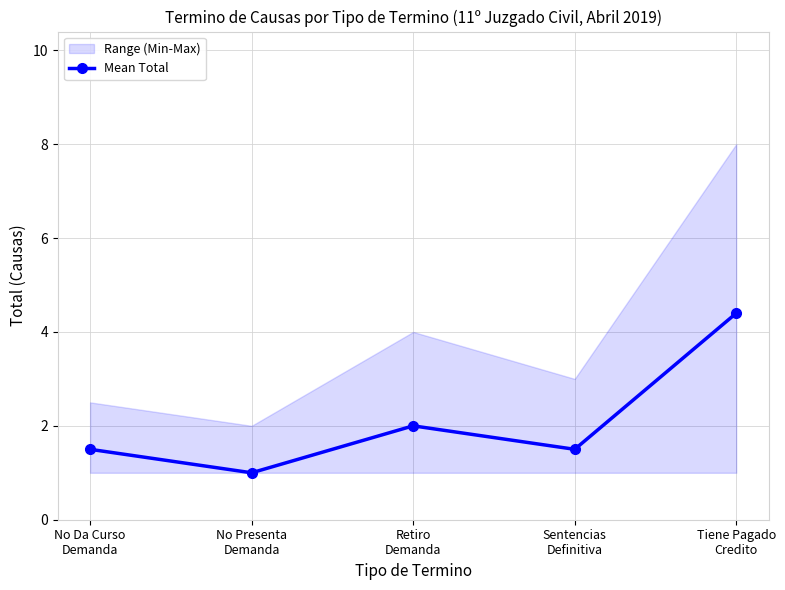

How many lines are shown in the chart?

1